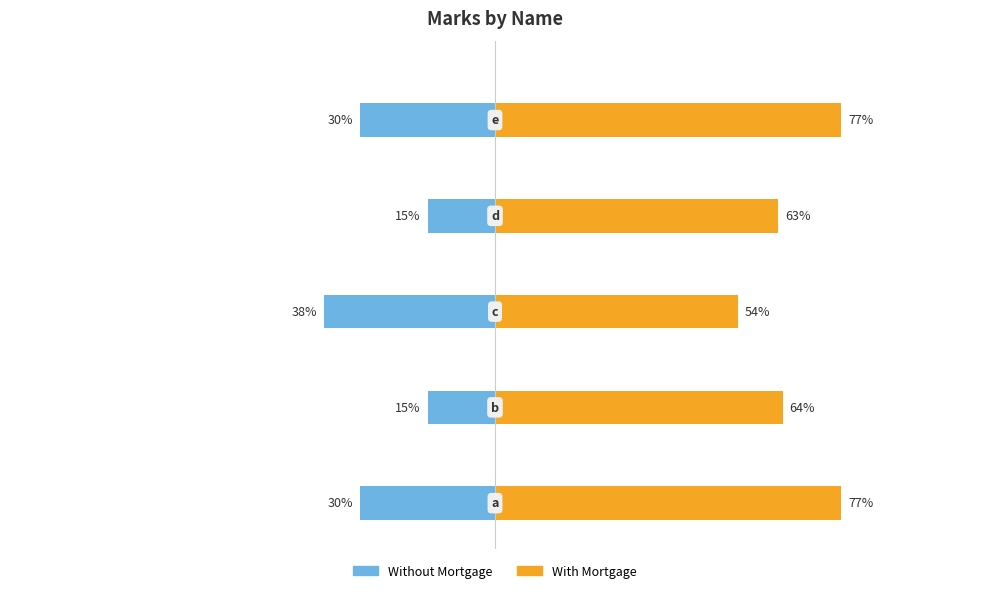

What is the difference between the maximum and minimum values in the Without Mortgage series?

23